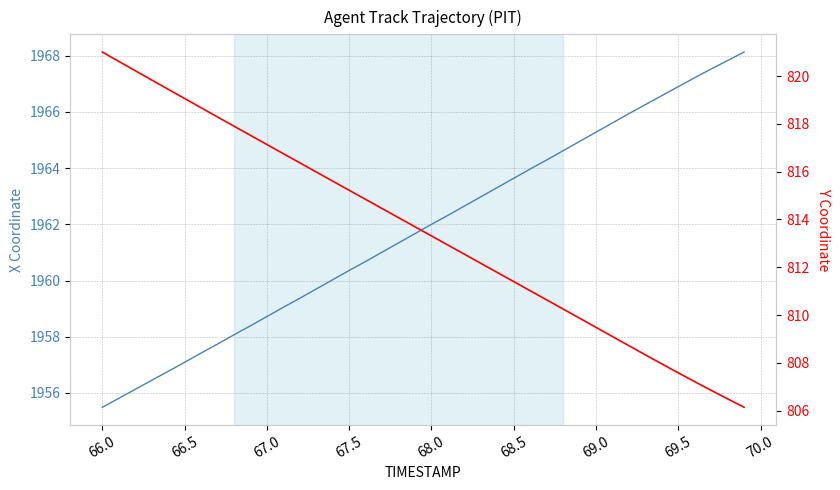

How many lines are shown in the chart?

2